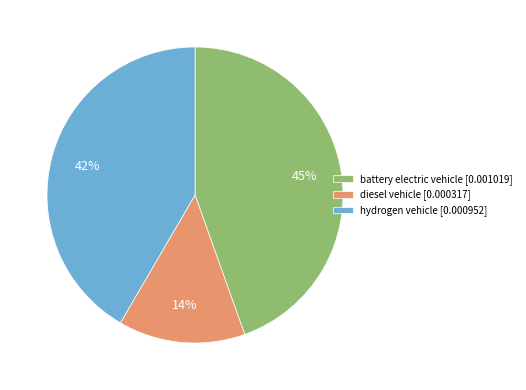

Which category has the smallest portion of the pie?

diesel vehicle